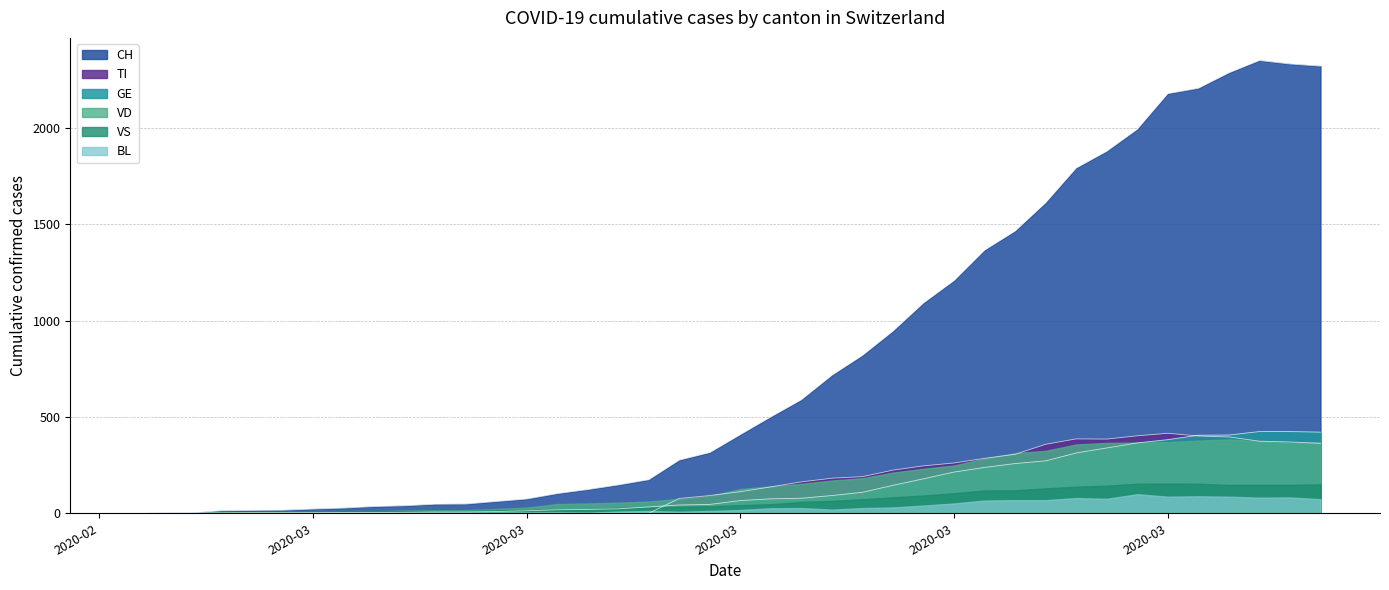

Which label corresponds to the smallest value in the chart?

2020-02